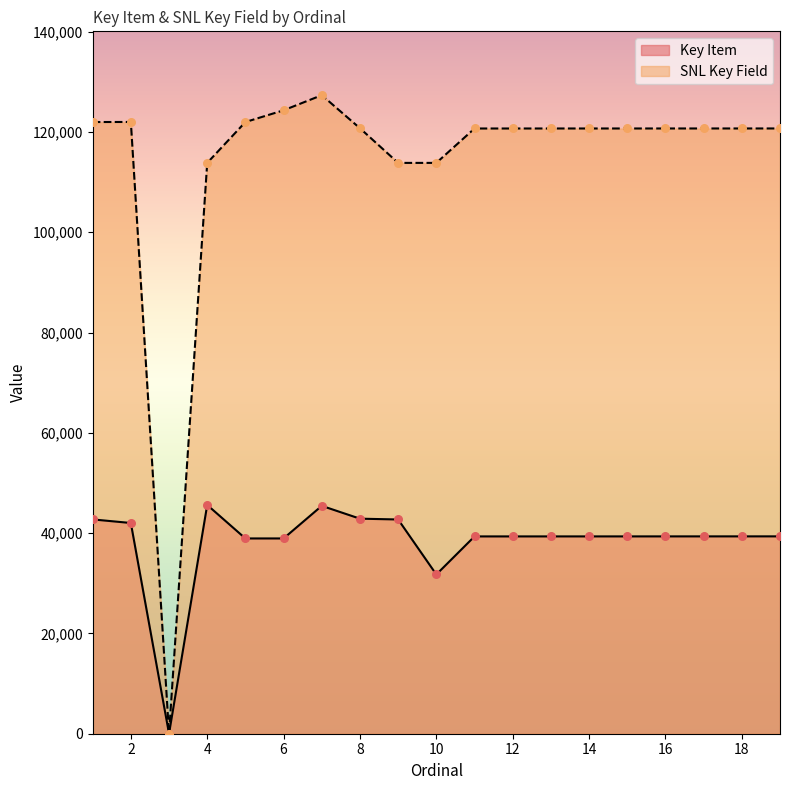

Which series reaches the maximum Y coordinate?

SNL Key Field